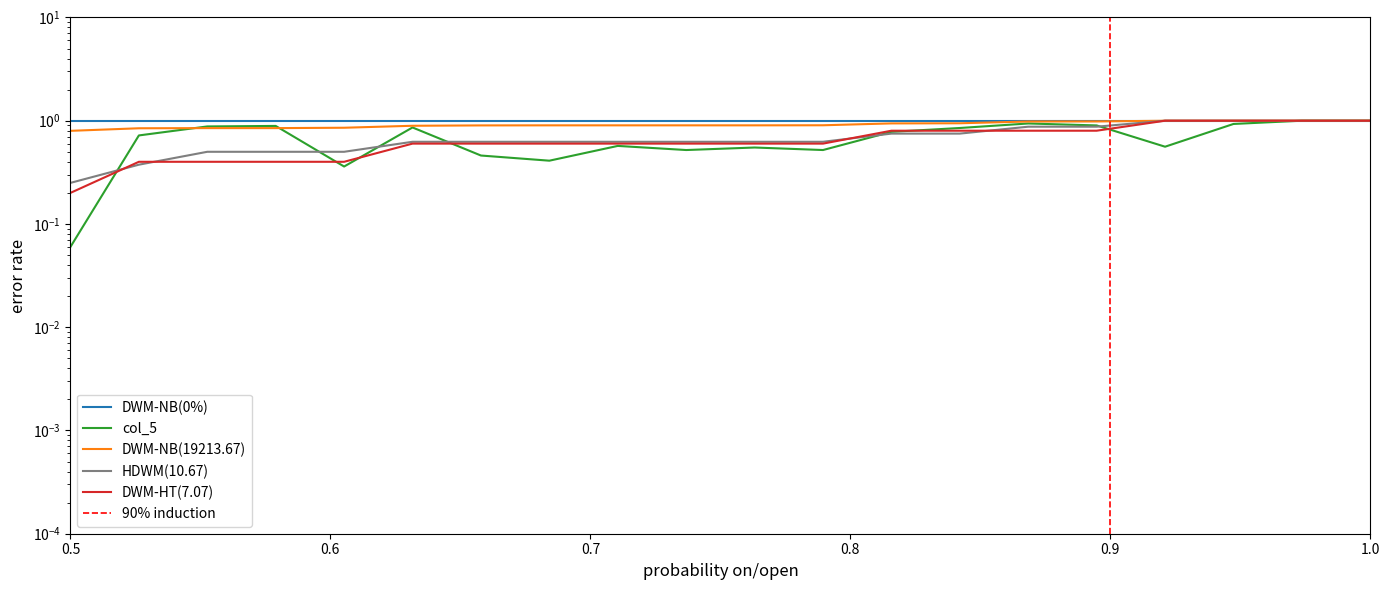

Which has a higher value, 6 or 1?

6